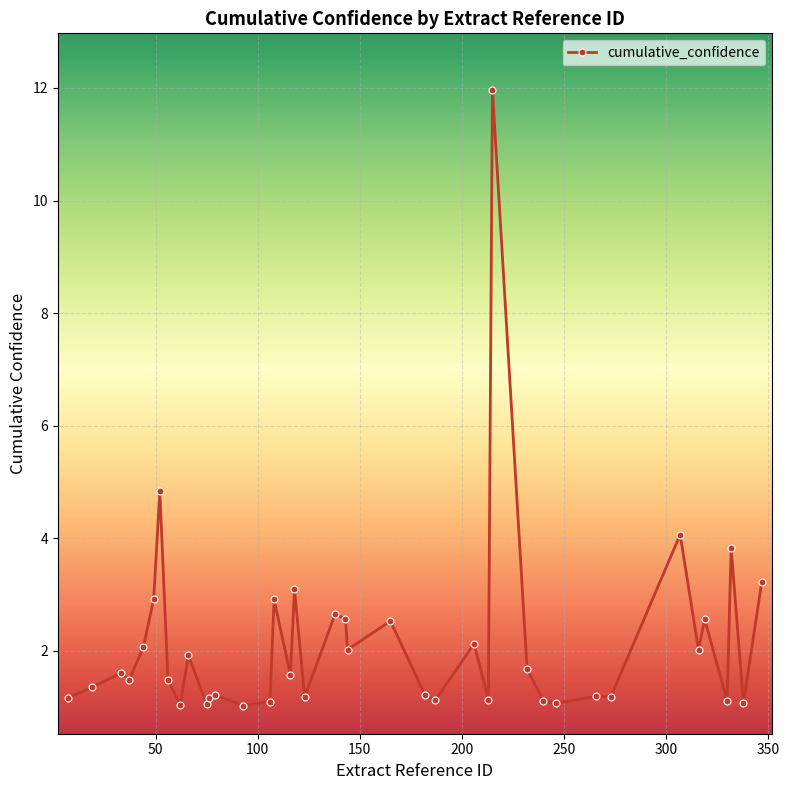

What is the value of the 9th point from the left?

1.0